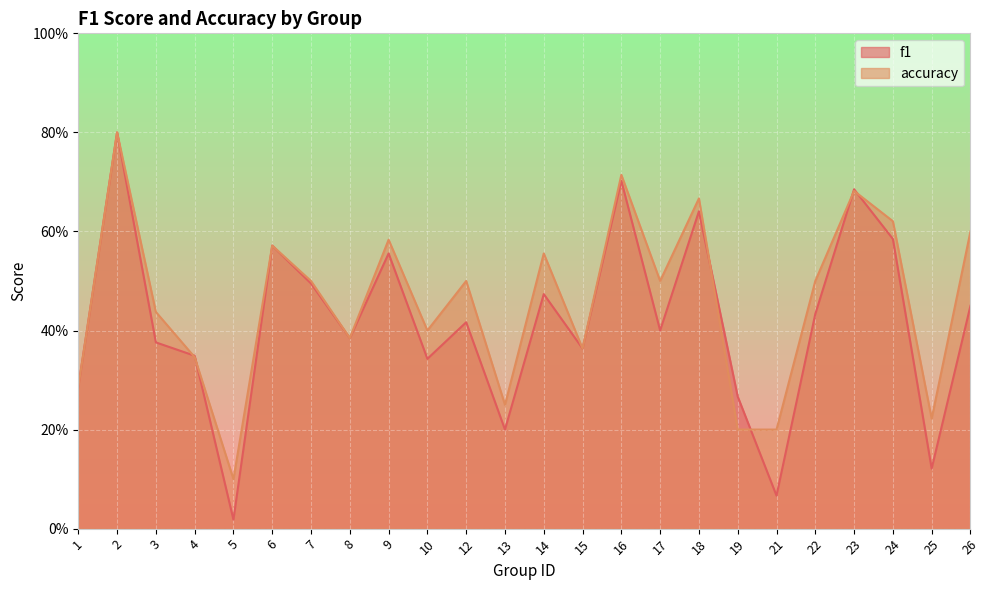

At which category does f1 reach its first local peak?

2